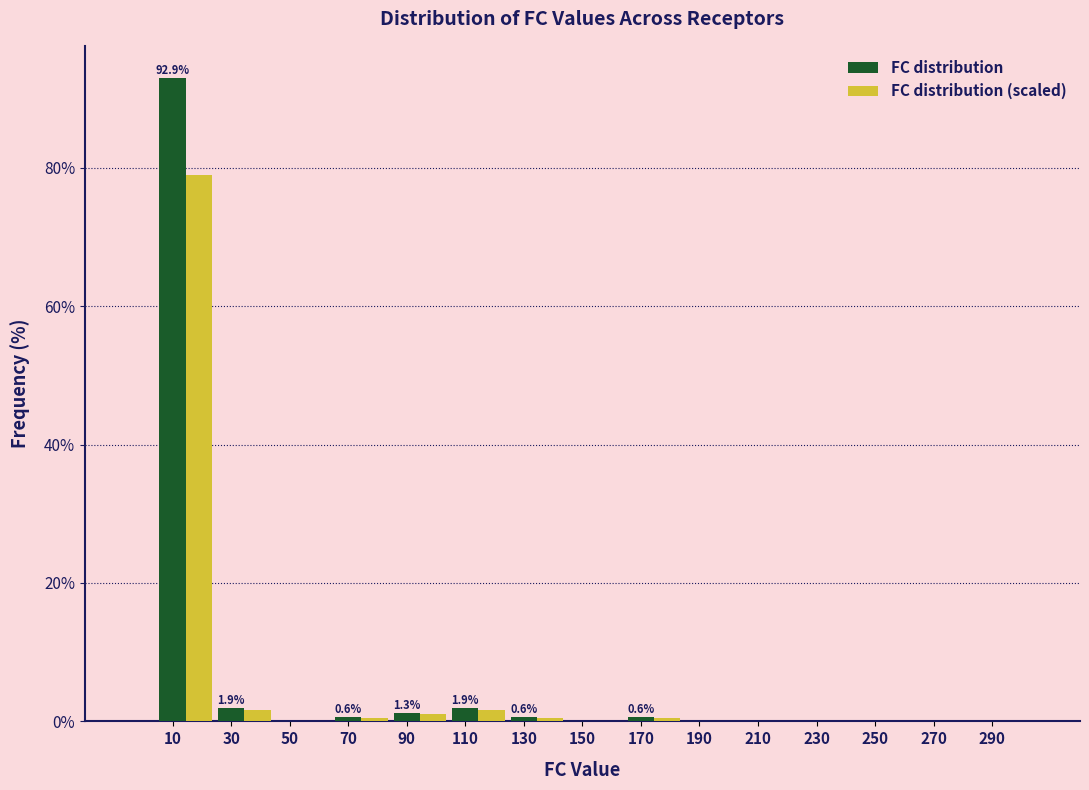

What is the maximum value shown in the chart?

92.9